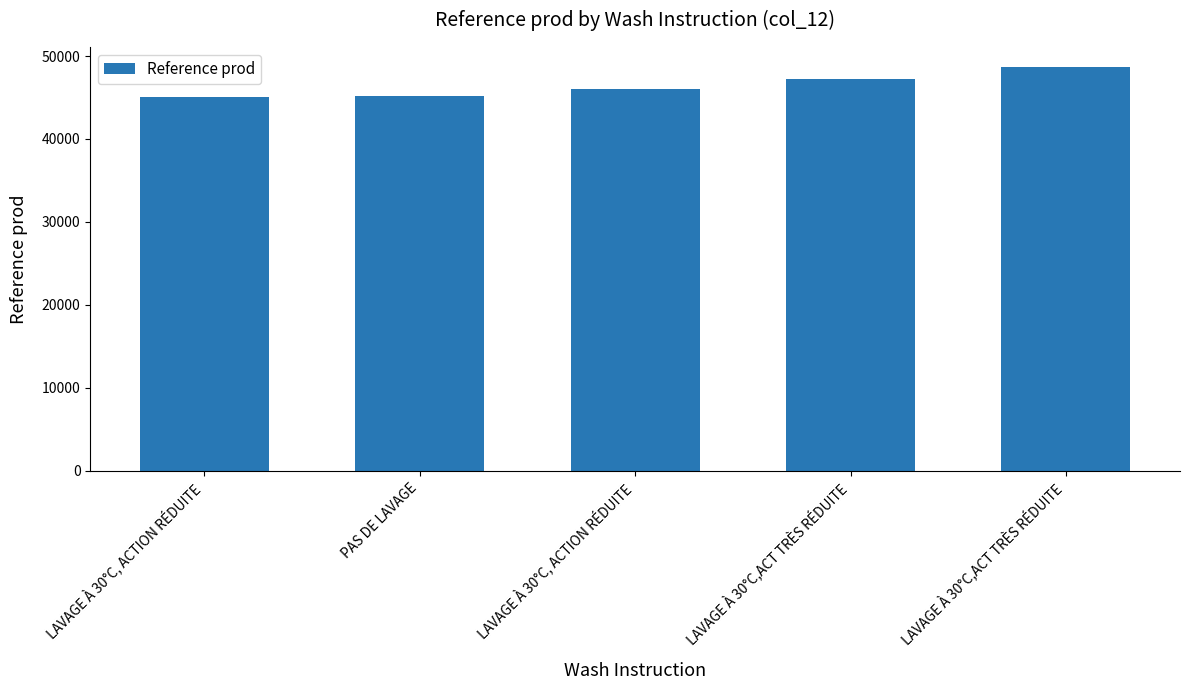

Are the bars horizontal?

No